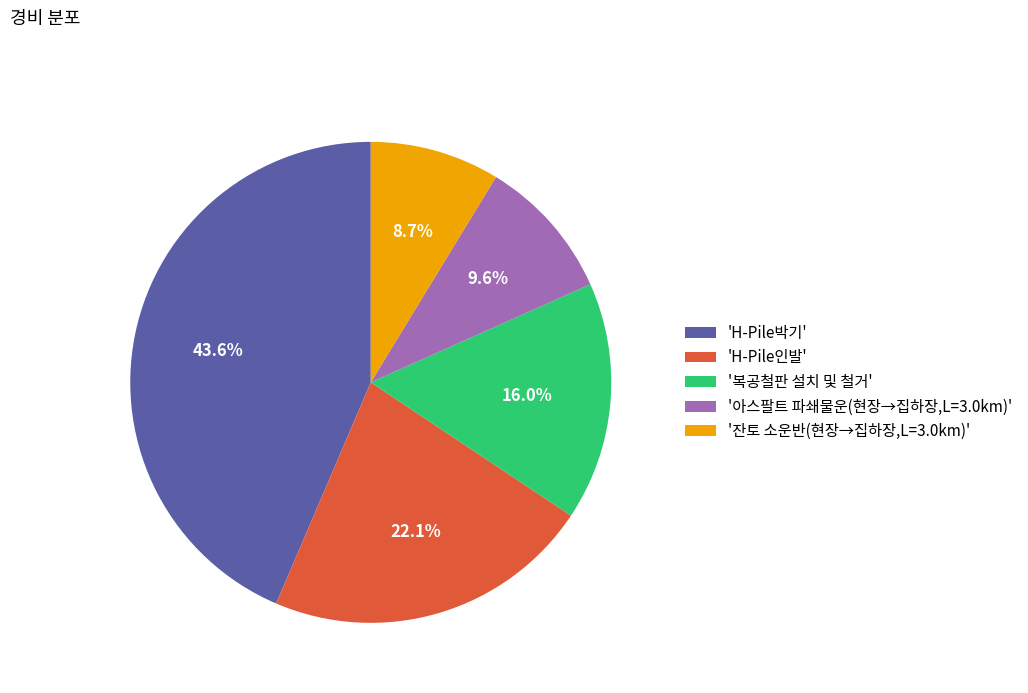

Is '복공철판 설치 및 철거' the majority of the pie?

No